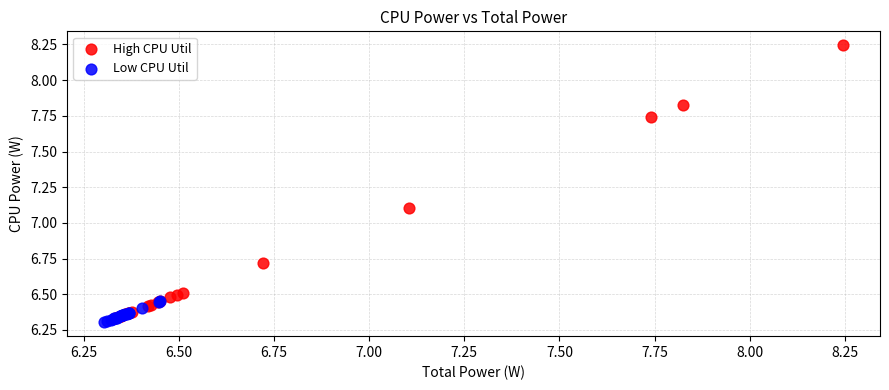

Which series has the widest spread of Y values?

High CPU Util